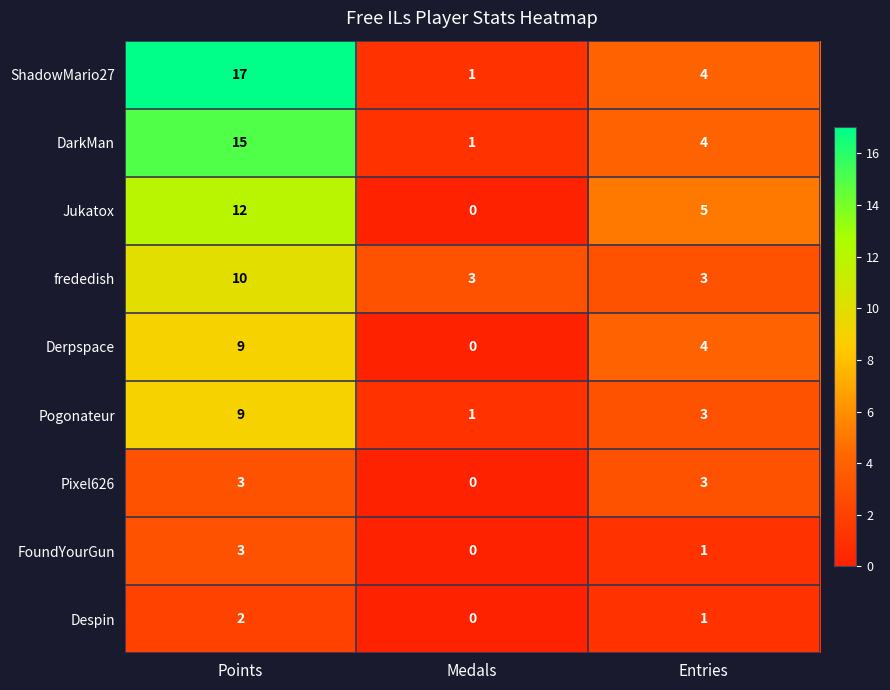

Is the value of Derpspace at Points greater than the value of DarkMan at Points?

No